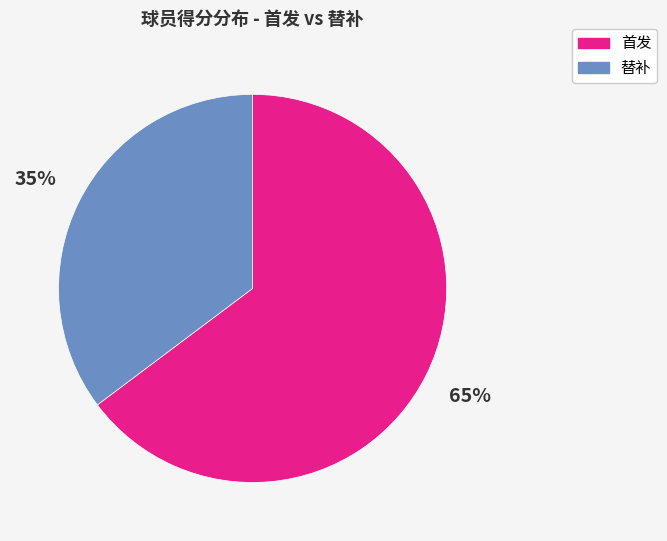

Combined, do 首发 and 替补 account for over 50%?

Yes